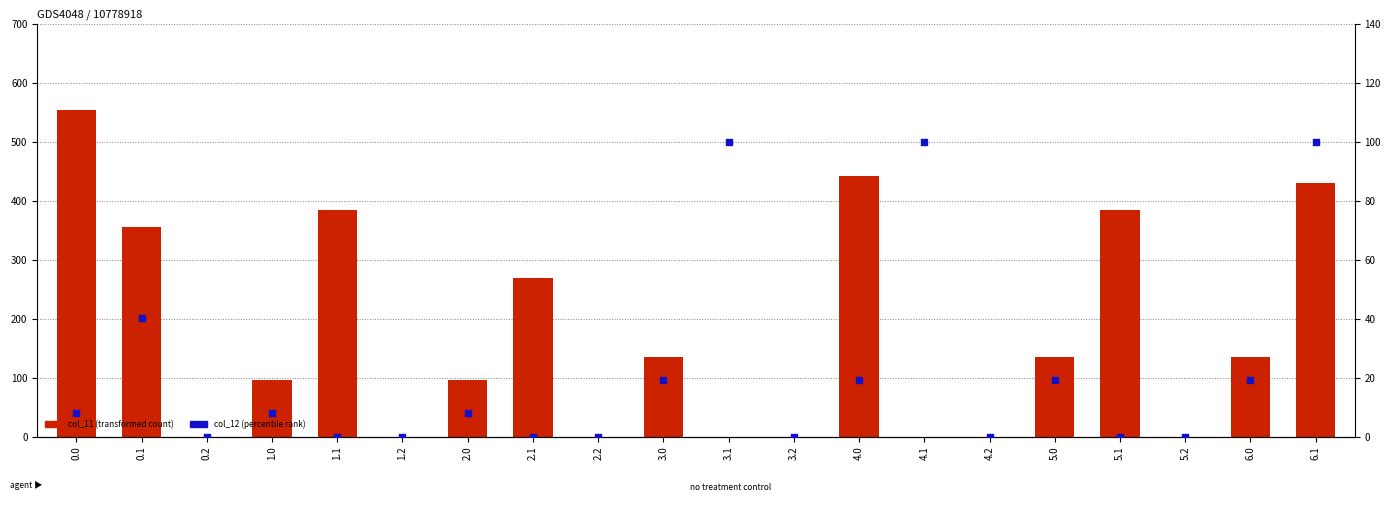

Which series has the largest total across all categories?

col_11 (transformed count)